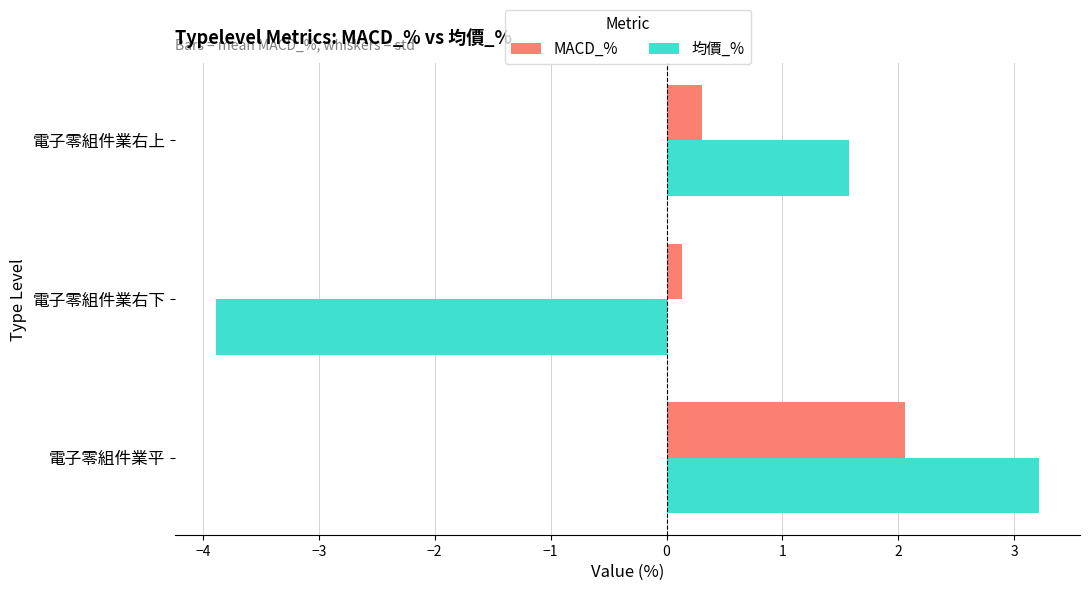

What is the average value of the MACD_% series?

0.8